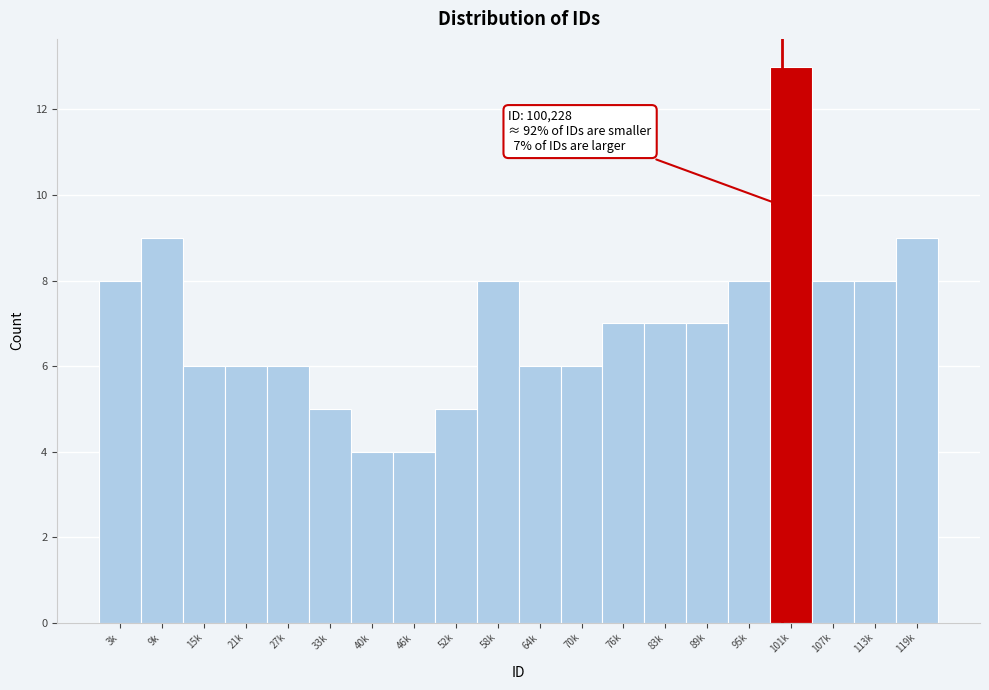

Reading left to right, transcribe all the data shown in this chart.

3k=8	9k=9	15k=6	21k=6	27k=6	33k=5	40k=4	46k=4	52k=5	58k=8	64k=6	70k=6	76k=7	83k=7	89k=7	95k=8	101k=13	107k=8	113k=8	119k=9